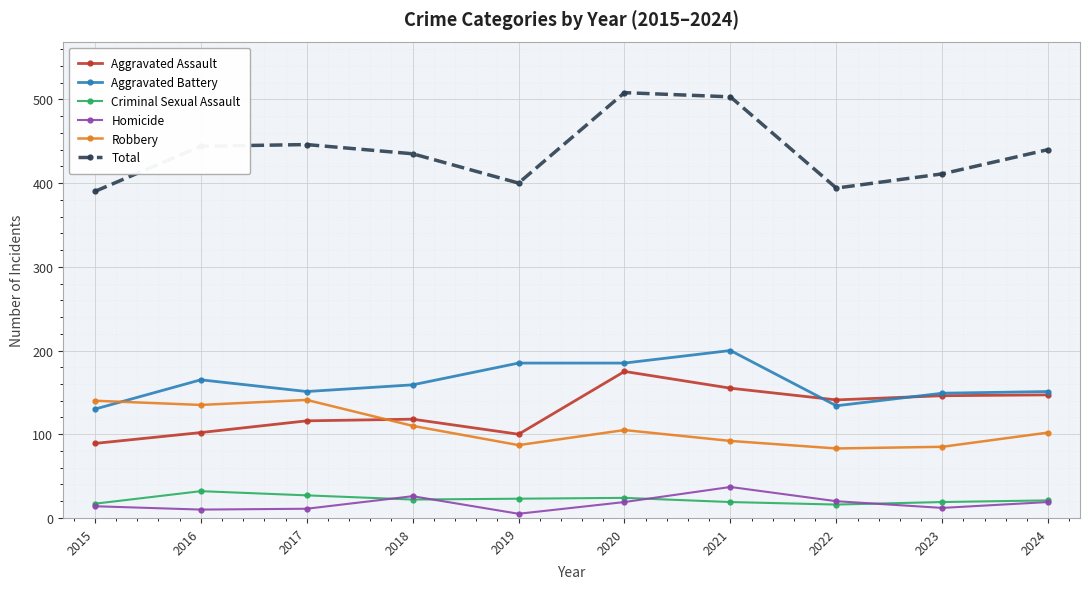

At which category does Total reach its first local valley?

2019